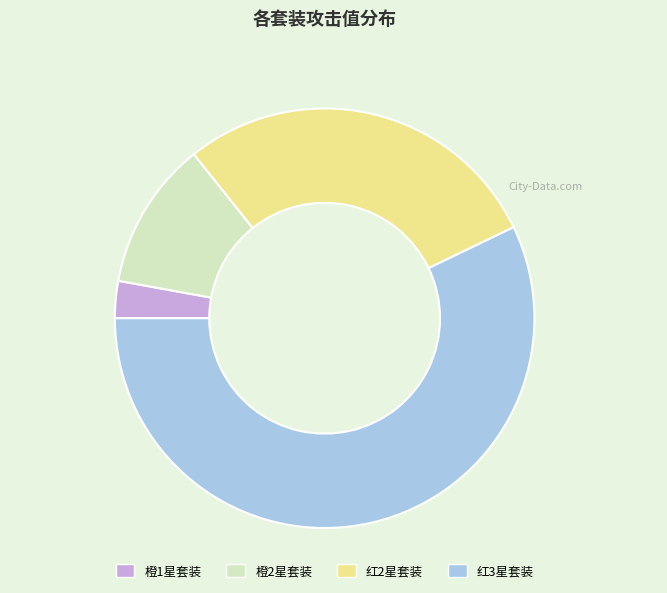

Does 橙1星套装 represent more than half of the total?

No